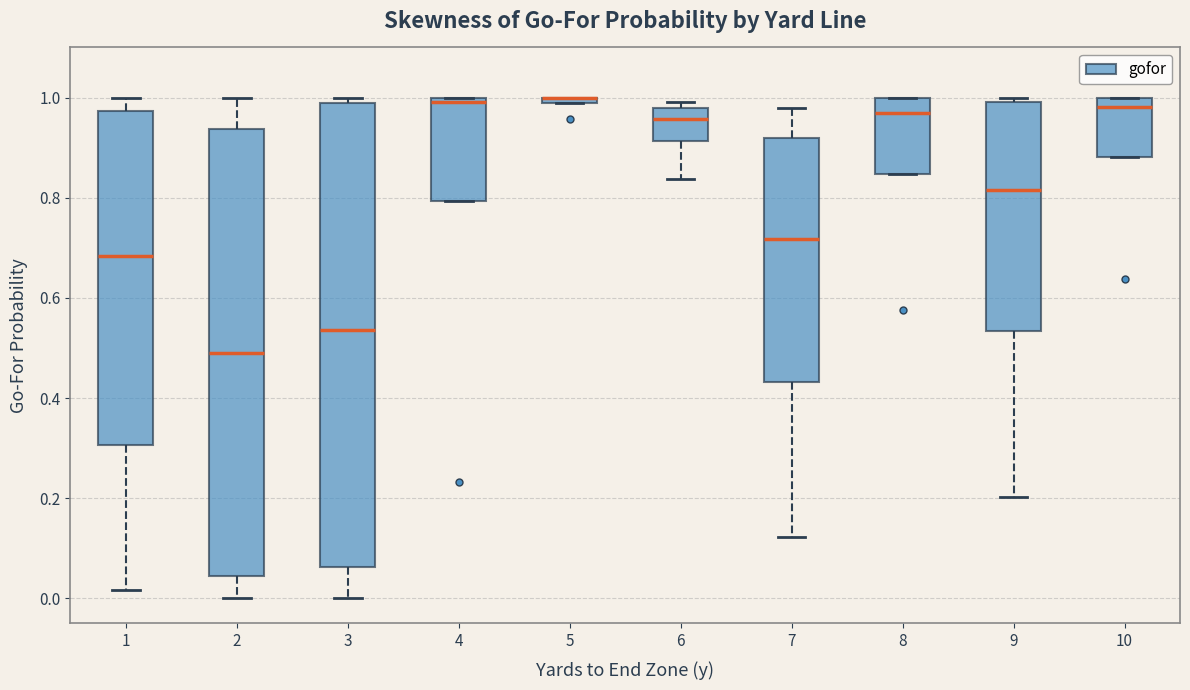

Which box is the tallest, from its lower edge to its upper edge?

3